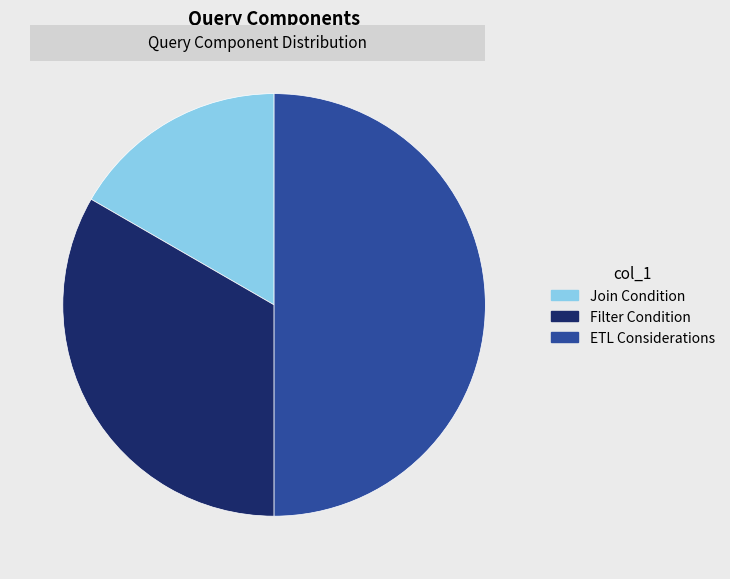

Rank the categories by value from lowest to highest.

Join Condition, Filter Condition, ETL Considerations